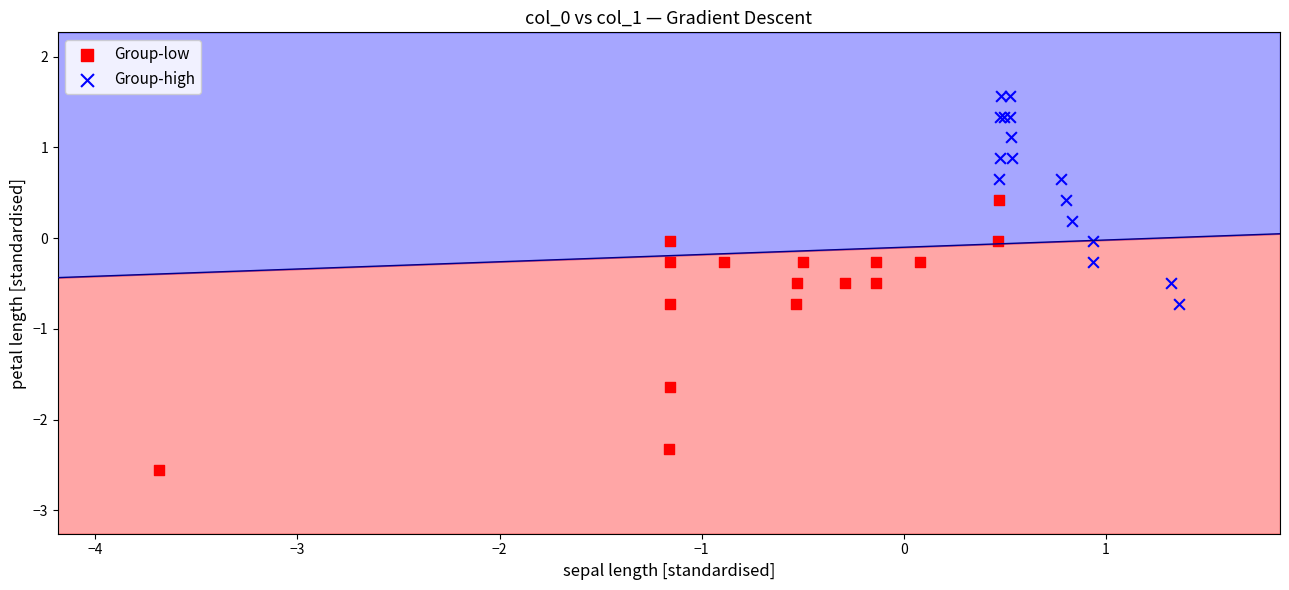

Which series reaches the maximum Y coordinate?

Group-high